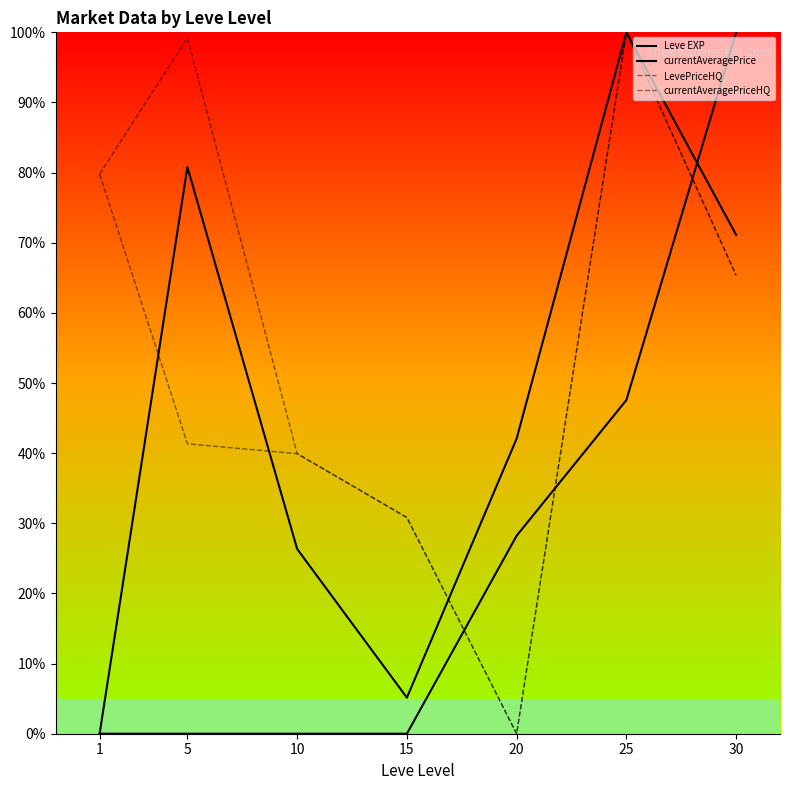

What is the maximum value shown in the chart?

100.0